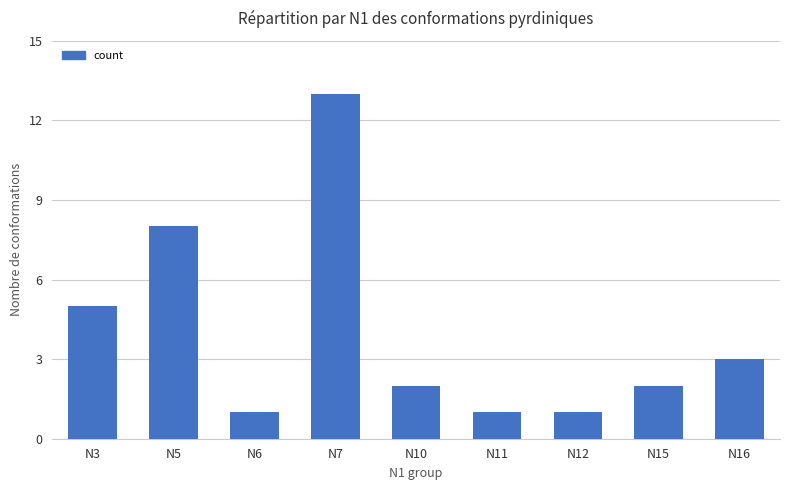

What is the change in value from N5 to N16?

-5